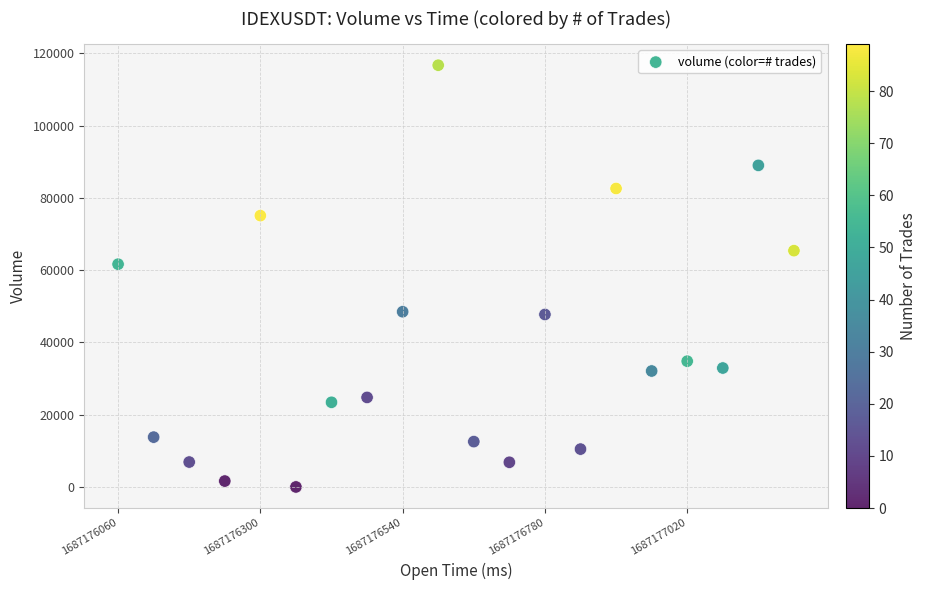

What Y value in the scatter plot is closest to 58358?

61652